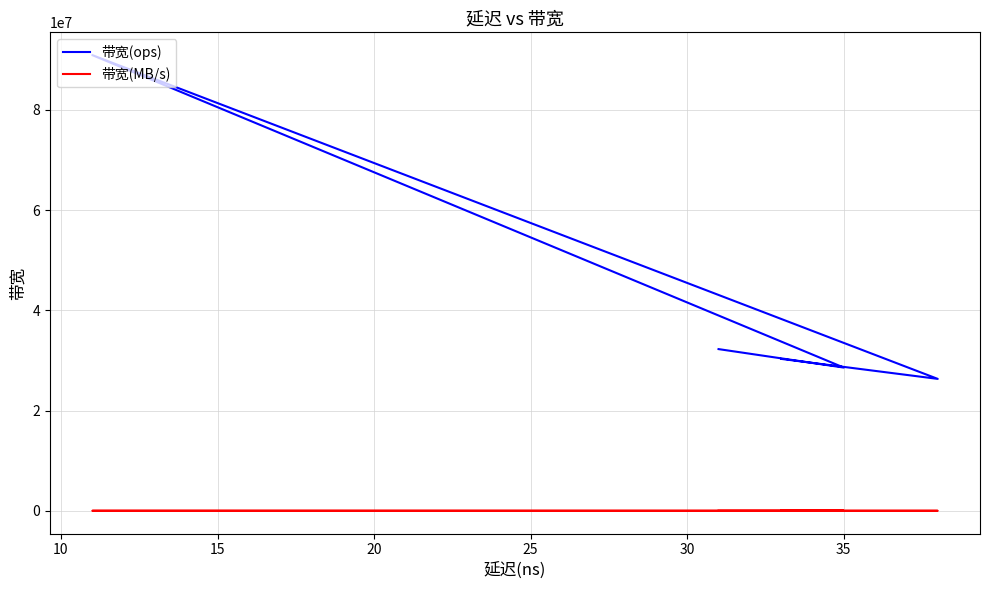

At which label does 带宽(MB/s) first exceed 2064?

15